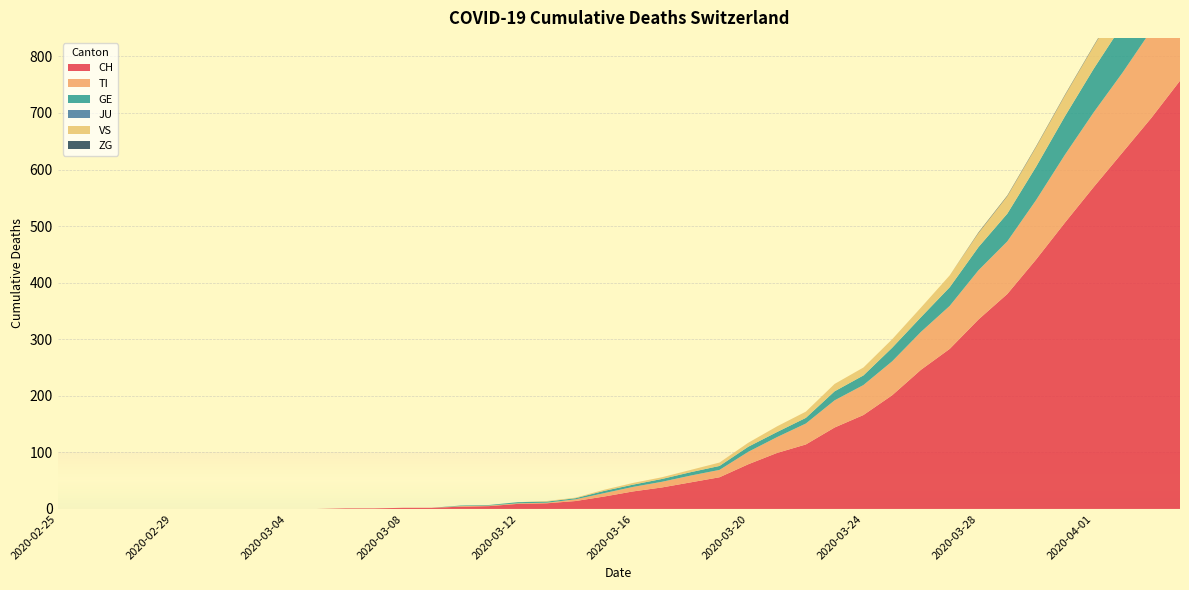

Reading left to right, transcribe all the data shown in this chart.

CH: 2020-02-25=0	2020-02-26=0	2020-02-27=0	2020-02-28=0	2020-02-29=0	2020-03-01=0	2020-03-02=0	2020-03-03=0	2020-03-04=0	2020-03-05=0	2020-03-06=1	2020-03-07=1	2020-03-08=2	2020-03-09=2	2020-03-10=4	2020-03-11=5	2020-03-12=9	2020-03-13=10	2020-03-14=14	2020-03-15=22	2020-03-16=31	2020-03-17=38	2020-03-18=47	2020-03-19=56	2020-03-20=79	2020-03-21=99	2020-03-22=114	2020-03-23=144	2020-03-24=166	2020-03-25=201	2020-03-26=246	2020-03-27=283	2020-03-28=335	2020-03-29=380	2020-03-30=441	2020-03-31=506	2020-04-01=569	2020-04-02=630	2020-04-03=691	2020-04-04=757
TI: 2020-02-25=0	2020-02-26=0	2020-02-27=0	2020-02-28=0	2020-02-29=0	2020-03-01=0	2020-03-02=0	2020-03-03=0	2020-03-04=0	2020-03-05=0	2020-03-06=0	2020-03-07=0	2020-03-08=0	2020-03-09=0	2020-03-10=1	2020-03-11=1	2020-03-12=1	2020-03-13=1	2020-03-14=3	2020-03-15=6	2020-03-16=8	2020-03-17=10	2020-03-18=12	2020-03-19=13	2020-03-20=22	2020-03-21=28	2020-03-22=37	2020-03-23=48	2020-03-24=53	2020-03-25=60	2020-03-26=67	2020-03-27=76	2020-03-28=87	2020-03-29=93	2020-03-30=105	2020-03-31=120	2020-04-01=132	2020-04-02=141	2020-04-03=155	2020-04-04=165
GE: 2020-02-25=0	2020-02-26=0	2020-02-27=0	2020-02-28=0	2020-02-29=0	2020-03-01=0	2020-03-02=0	2020-03-03=0	2020-03-04=0	2020-03-05=0	2020-03-06=0	2020-03-07=0	2020-03-08=0	2020-03-09=0	2020-03-10=1	2020-03-11=1	2020-03-12=2	2020-03-13=2	2020-03-14=2	2020-03-15=4	2020-03-16=4	2020-03-17=5	2020-03-18=6	2020-03-19=7	2020-03-20=9	2020-03-21=9	2020-03-22=10	2020-03-23=16	2020-03-24=17	2020-03-25=24	2020-03-26=26	2020-03-27=33	2020-03-28=41	2020-03-29=49	2020-03-30=59	2020-03-31=68	2020-04-01=77	2020-04-02=85	2020-04-03=92	2020-04-04=106
JU: 2020-02-25=0	2020-02-26=0	2020-02-27=0	2020-02-28=0	2020-02-29=0	2020-03-01=0	2020-03-02=0	2020-03-03=0	2020-03-04=0	2020-03-05=0	2020-03-06=0	2020-03-07=0	2020-03-08=0	2020-03-09=0	2020-03-10=0	2020-03-11=0	2020-03-12=0	2020-03-13=0	2020-03-14=0	2020-03-15=0	2020-03-16=0	2020-03-17=0	2020-03-18=0	2020-03-19=0	2020-03-20=0	2020-03-21=0	2020-03-22=0	2020-03-23=0	2020-03-24=0	2020-03-25=0	2020-03-26=0	2020-03-27=0	2020-03-28=0	2020-03-29=0	2020-03-30=0	2020-03-31=0	2020-04-01=0	2020-04-02=0	2020-04-03=0	2020-04-04=0
VS: 2020-02-25=0	2020-02-26=0	2020-02-27=0	2020-02-28=0	2020-02-29=0	2020-03-01=0	2020-03-02=0	2020-03-03=0	2020-03-04=0	2020-03-05=0	2020-03-06=0	2020-03-07=0	2020-03-08=0	2020-03-09=0	2020-03-10=0	2020-03-11=0	2020-03-12=0	2020-03-13=1	2020-03-14=1	2020-03-15=2	2020-03-16=3	2020-03-17=3	2020-03-18=4	2020-03-19=6	2020-03-20=7	2020-03-21=10	2020-03-22=11	2020-03-23=13	2020-03-24=14	2020-03-25=15	2020-03-26=17	2020-03-27=21	2020-03-28=25	2020-03-29=31	2020-03-30=35	2020-03-31=37	2020-04-01=40	2020-04-02=47	2020-04-03=51	2020-04-04=53
ZG: 2020-02-25=0	2020-02-26=0	2020-02-27=0	2020-02-28=0	2020-02-29=0	2020-03-01=0	2020-03-02=0	2020-03-03=0	2020-03-04=0	2020-03-05=0	2020-03-06=0	2020-03-07=0	2020-03-08=0	2020-03-09=0	2020-03-10=0	2020-03-11=0	2020-03-12=0	2020-03-13=0	2020-03-14=0	2020-03-15=0	2020-03-16=0	2020-03-17=0	2020-03-18=0	2020-03-19=0	2020-03-20=0	2020-03-21=0	2020-03-22=0	2020-03-23=0	2020-03-24=0	2020-03-25=0	2020-03-26=0	2020-03-27=0	2020-03-28=1	2020-03-29=1	2020-03-30=1	2020-03-31=1	2020-04-01=1	2020-04-02=1	2020-04-03=1	2020-04-04=2